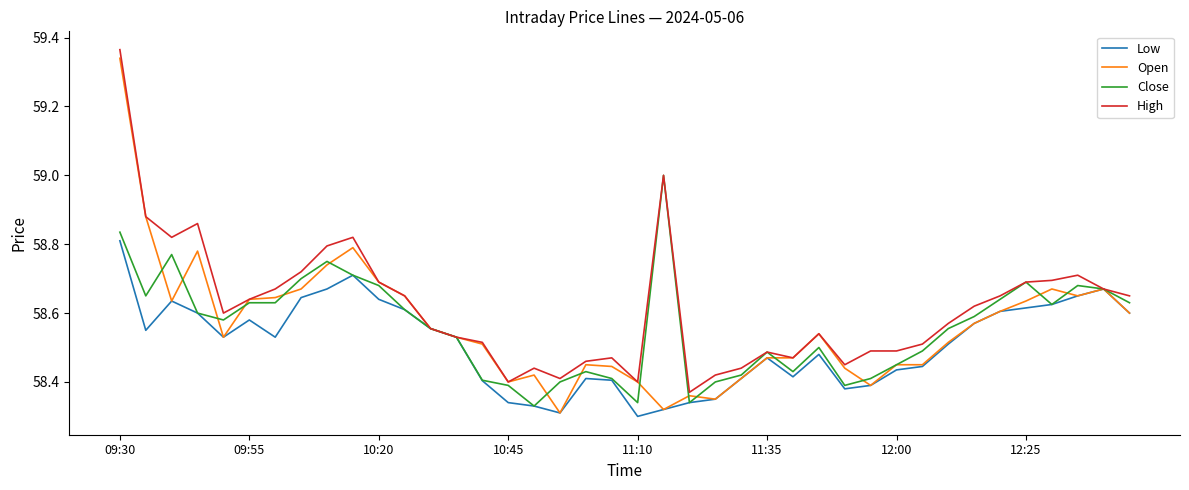

Which series has the largest total across all categories?

High